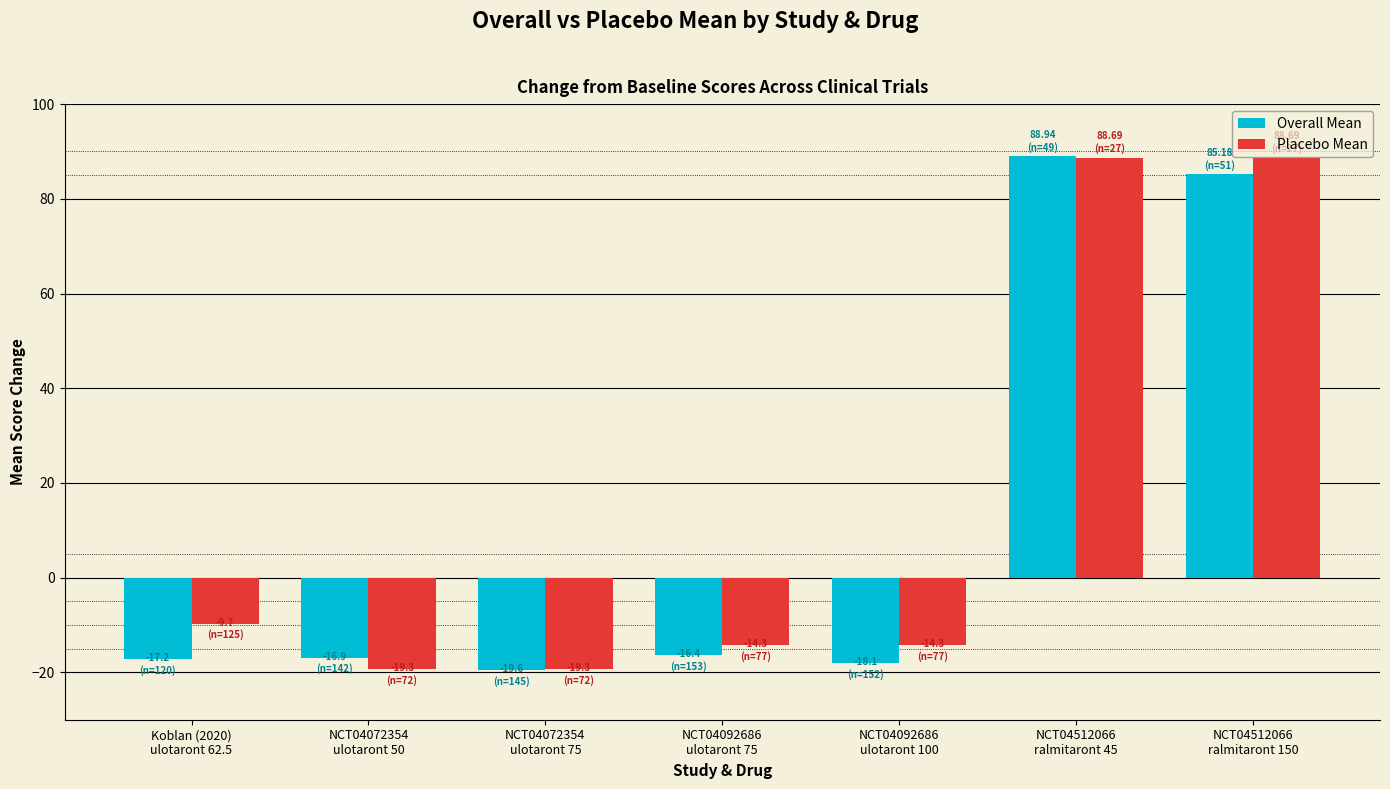

At which label does Overall Mean reach its peak?

NCT04512066
ralmitaront 45